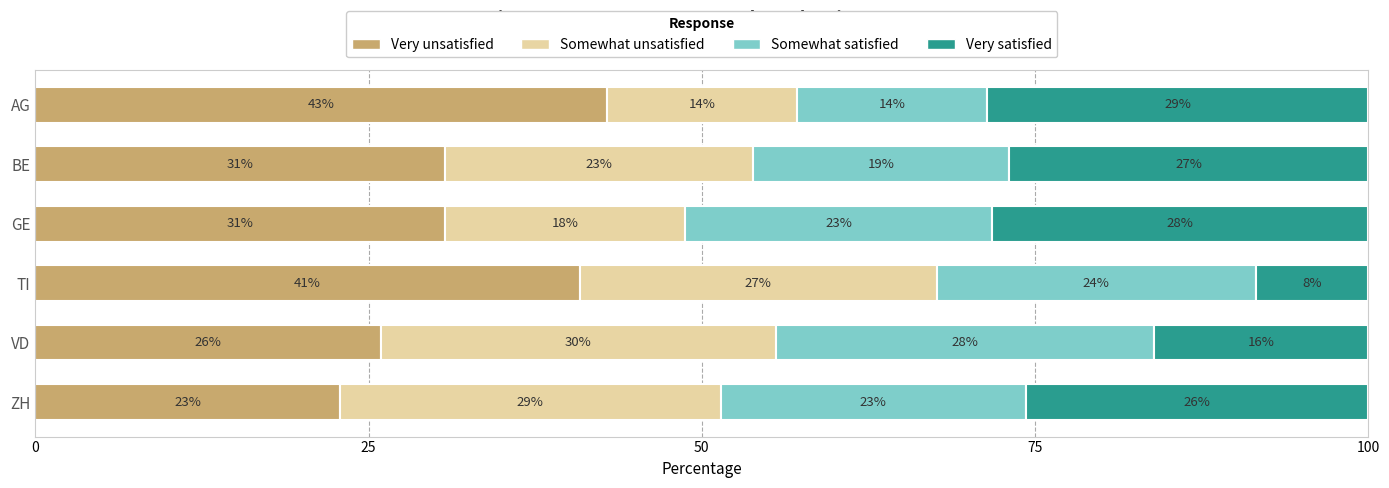

What is the total value across all series at GE?

100.0